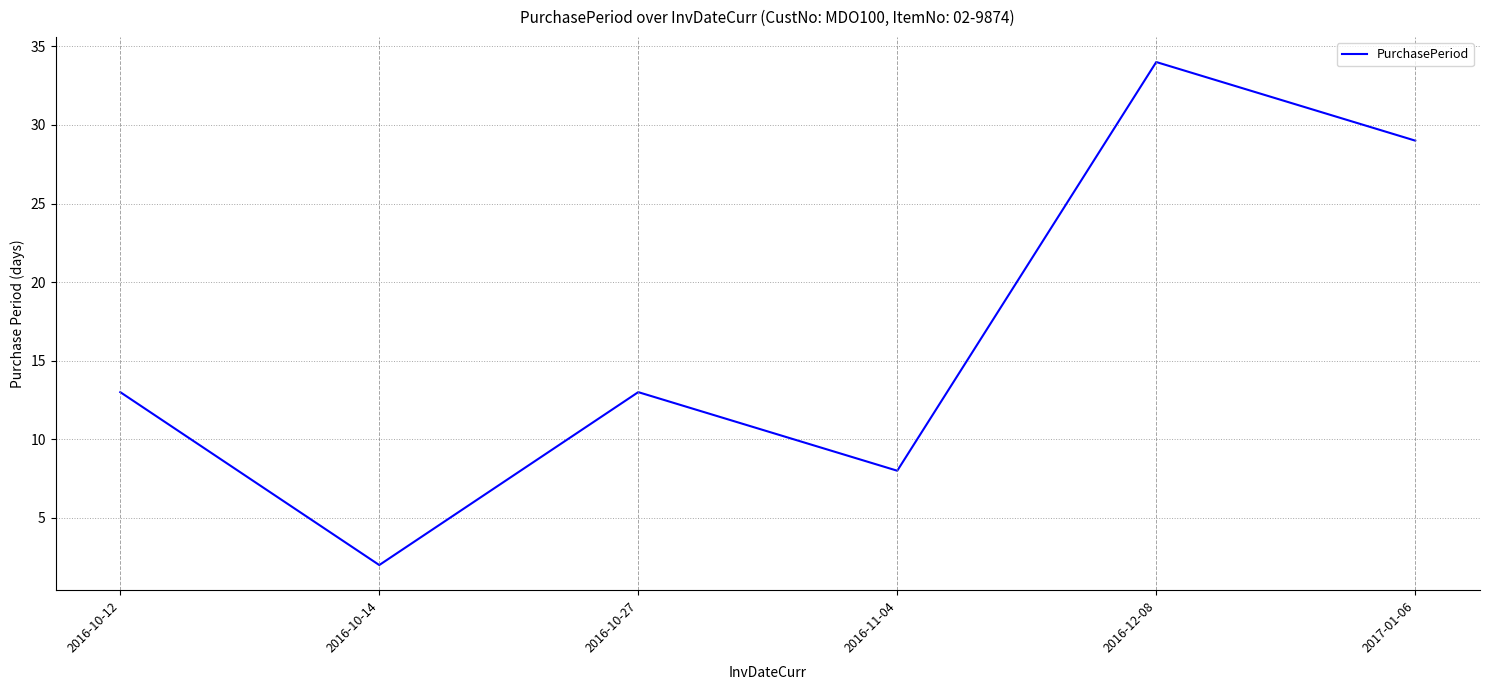

What is the difference between the values at 2016-11-04 and 2017-01-06?

21